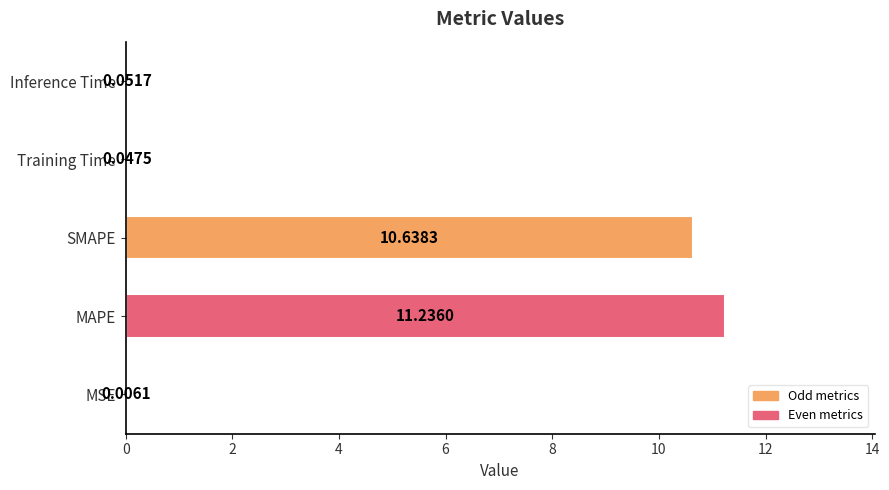

Which category has the highest value across all series?

MAPE